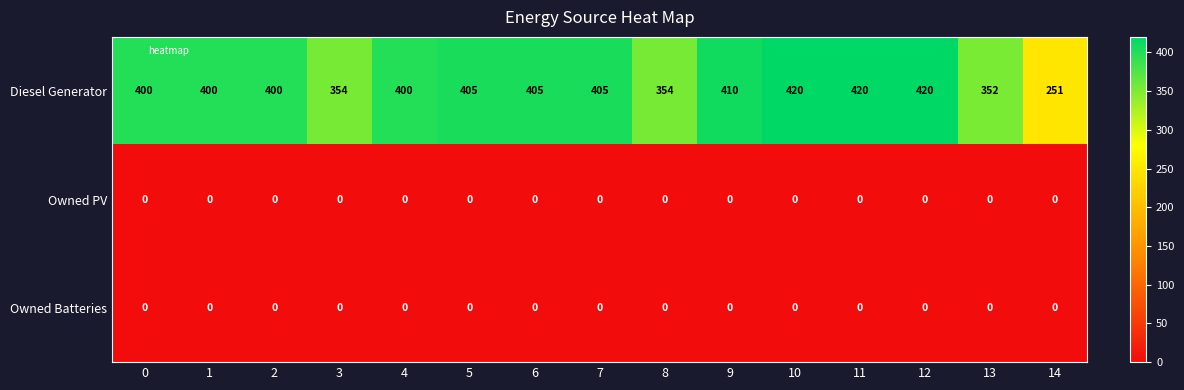

Which series has the largest total across all categories?

Diesel Generator